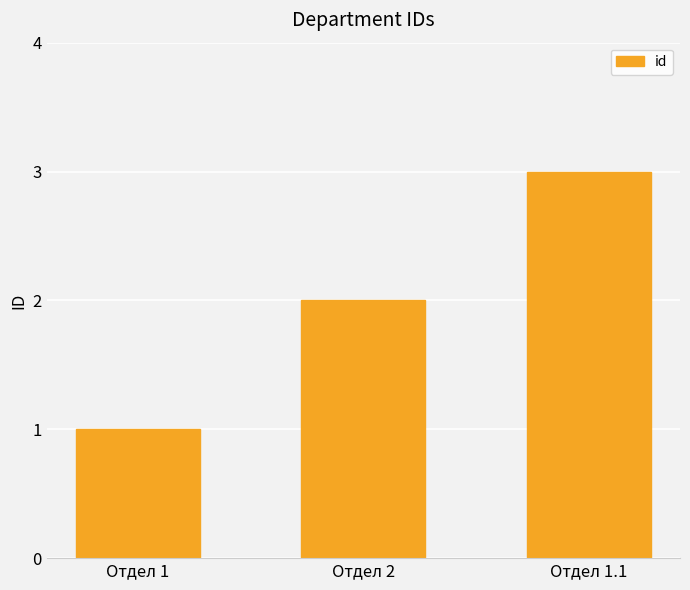

Which label corresponds to the smallest value in the chart?

Отдел 1